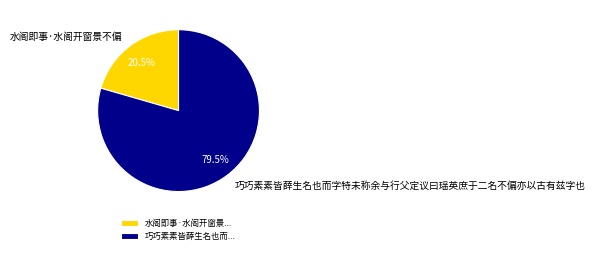

What is the ratio of the value at 巧巧素素皆薛生名也而字特未称余与行父定议曰瑶英庶于二名不偏亦以古有兹字也 to the value at 水阁即事·水阁开窗景不偏?

3.9